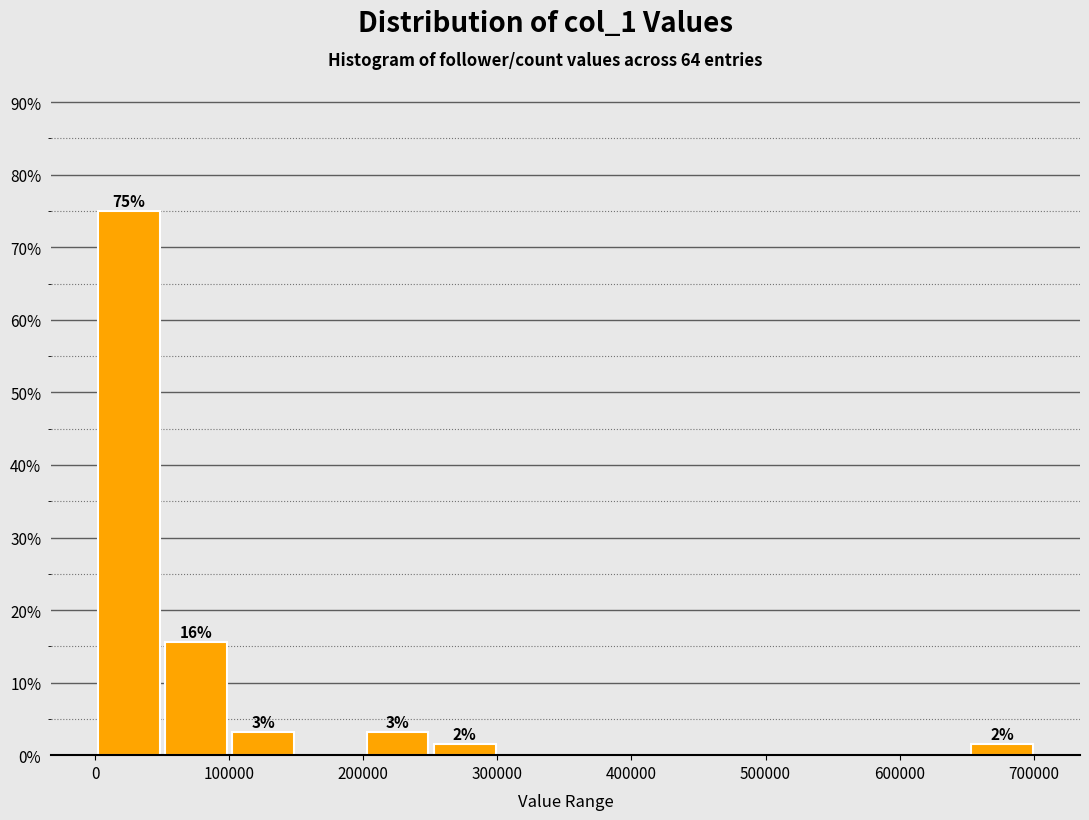

Which range on the x-axis has the tallest bar?

0 to 50000